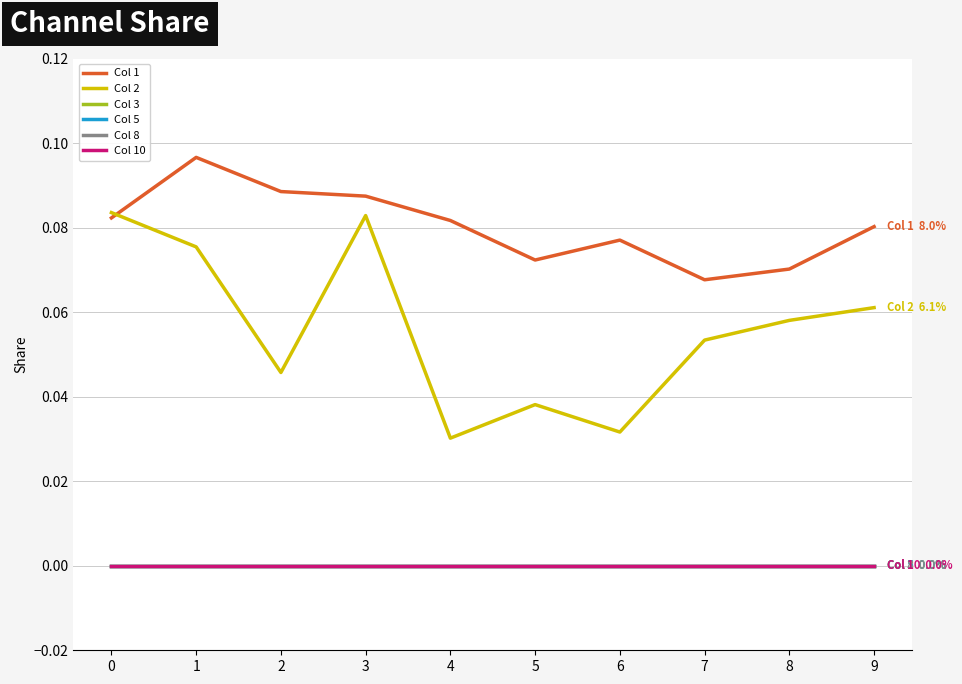

Which series has the widest spread of values?

Col 2